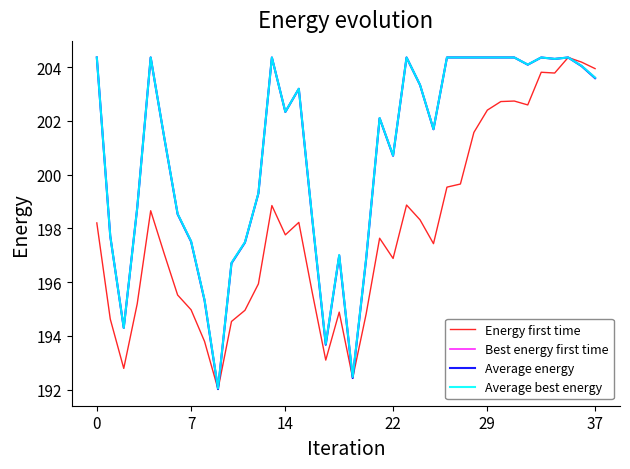

Is this an area chart (filled region under the line)?

No